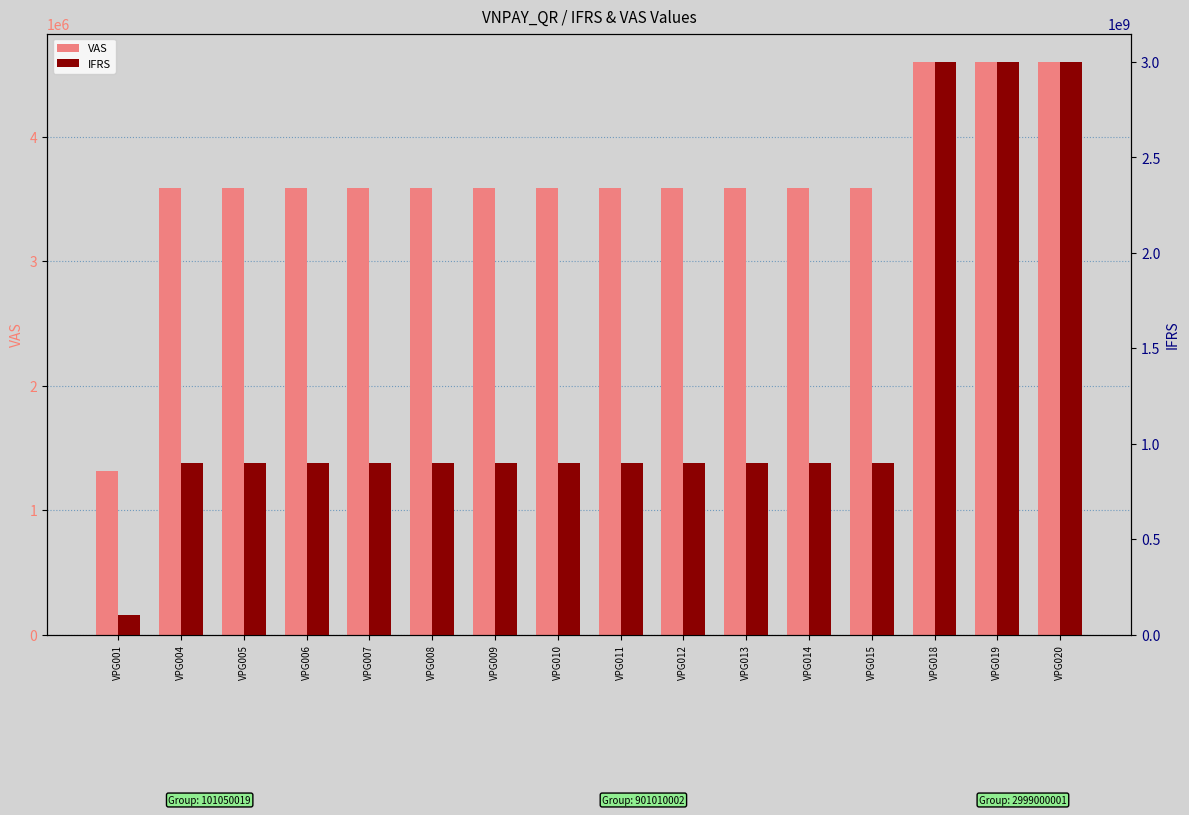

Between VPG008 and VPG001, which is larger?

VPG008